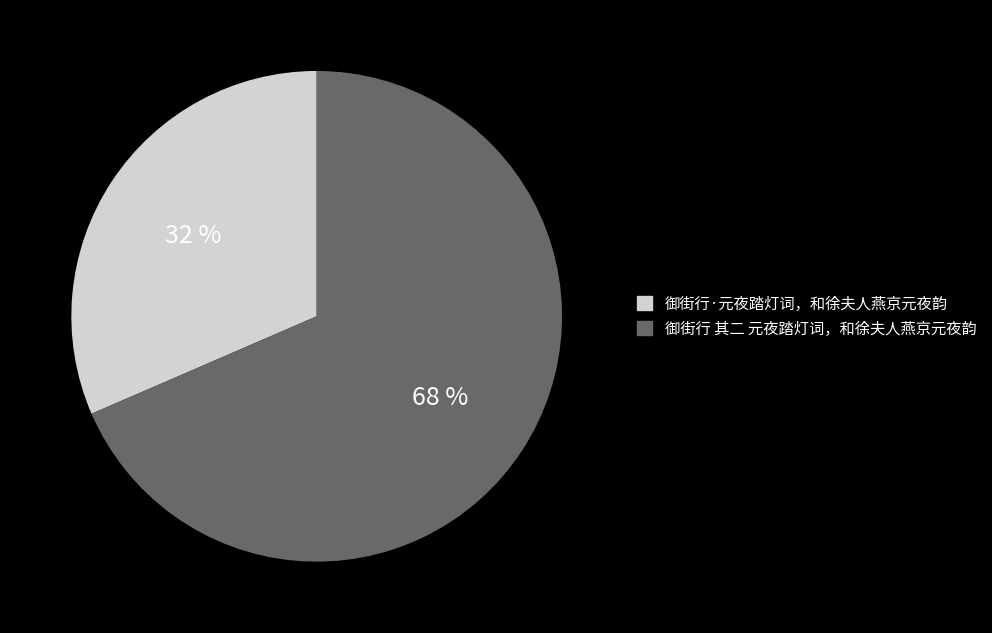

True or false: 御街行·元夜踏灯词，和徐夫人燕京元夜韵 accounts for 21% of the total.

False